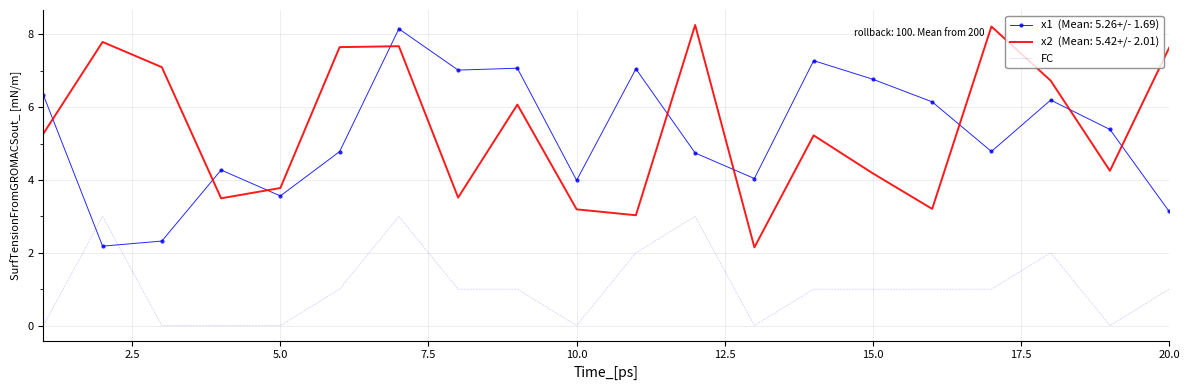

What is the maximum value shown in the chart?

8.3